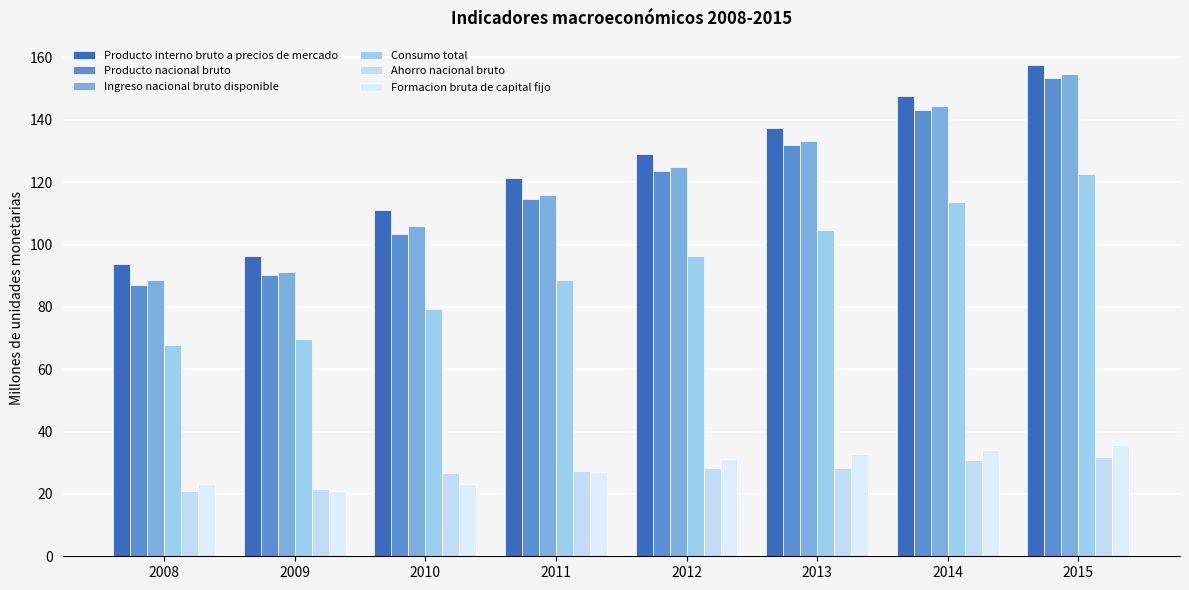

At which label does Ahorro nacional bruto reach its peak?

2015